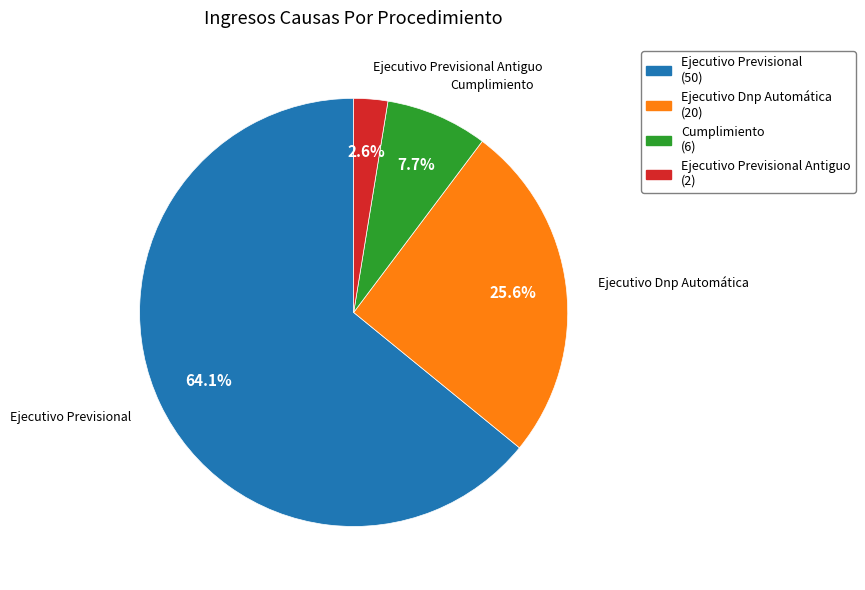

Rank the categories by value from highest to lowest.

Ejecutivo Previsional, Ejecutivo Dnp Automática, Cumplimiento, Ejecutivo Previsional Antiguo